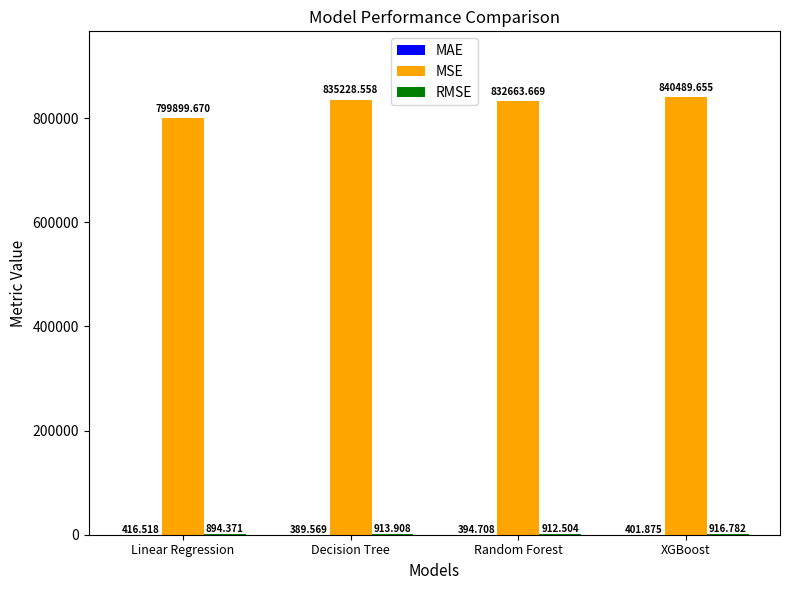

Between Linear Regression and Decision Tree, which series saw the biggest shift?

MSE